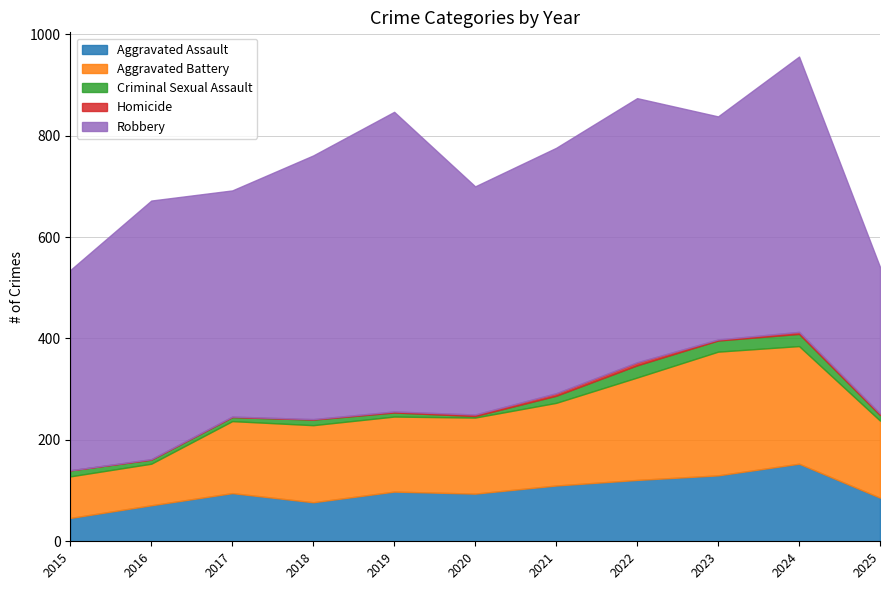

Which series has the largest range (max minus min)?

Robbery